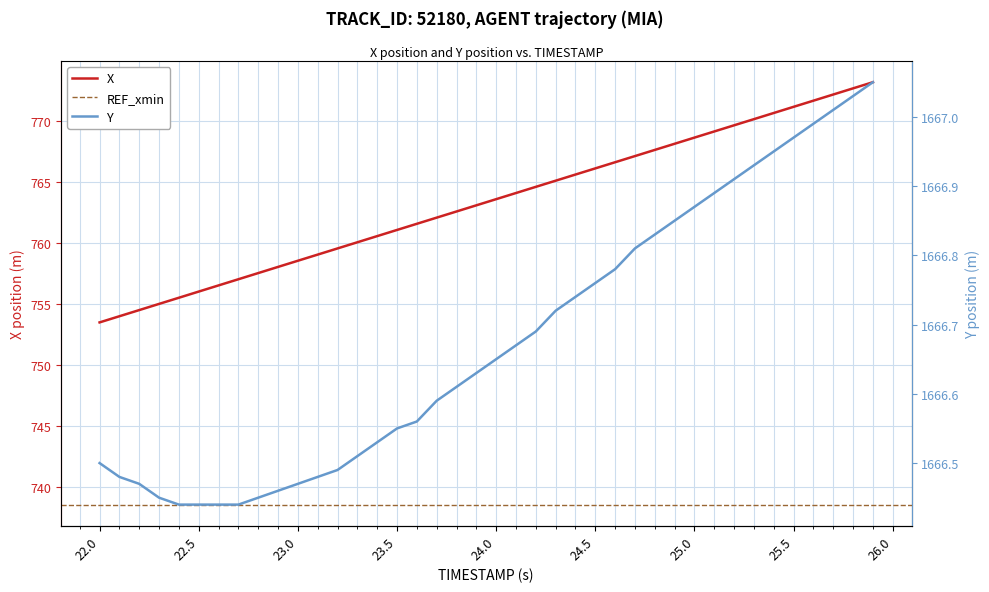

What is the highest value of the X series?

773.2